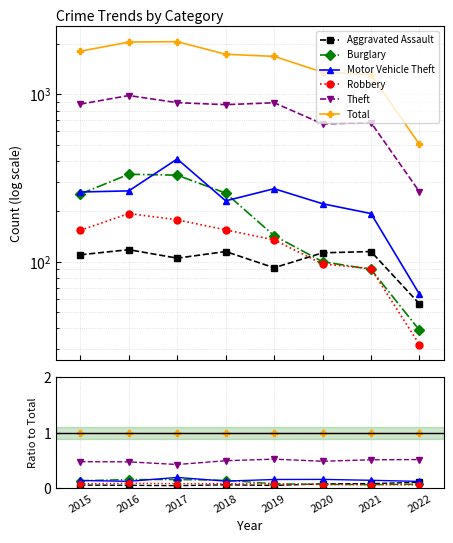

Between 2016 and 2021, which series saw the biggest shift?

Burglary